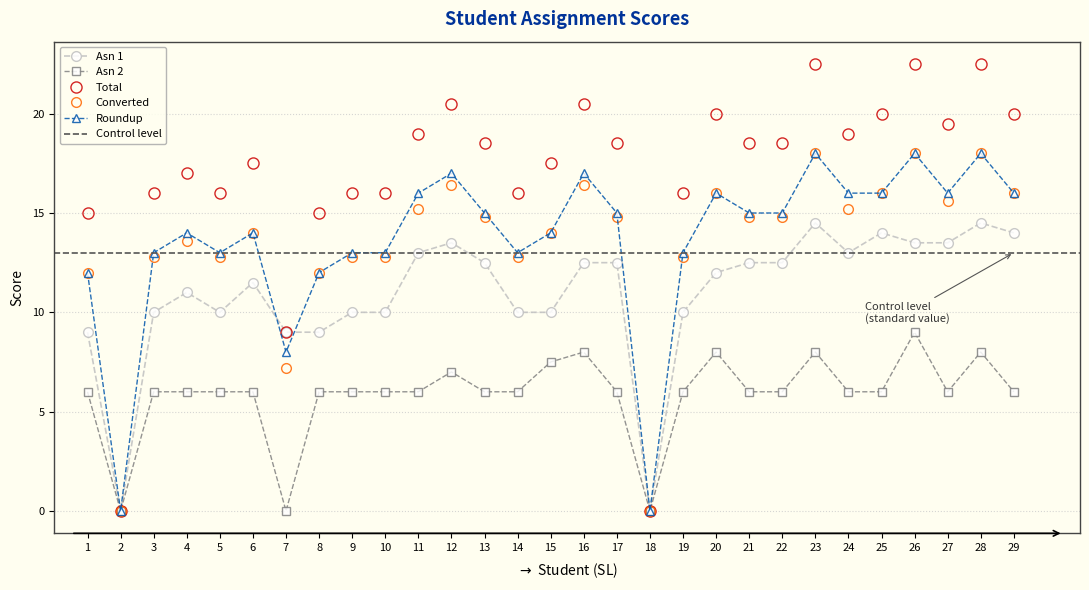

The value of Total at 23 is 15.5. True or false?

False